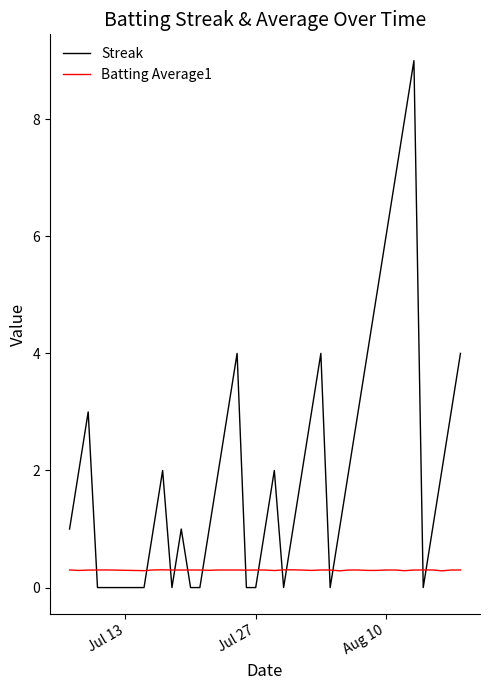

How many lines are shown in the chart?

2